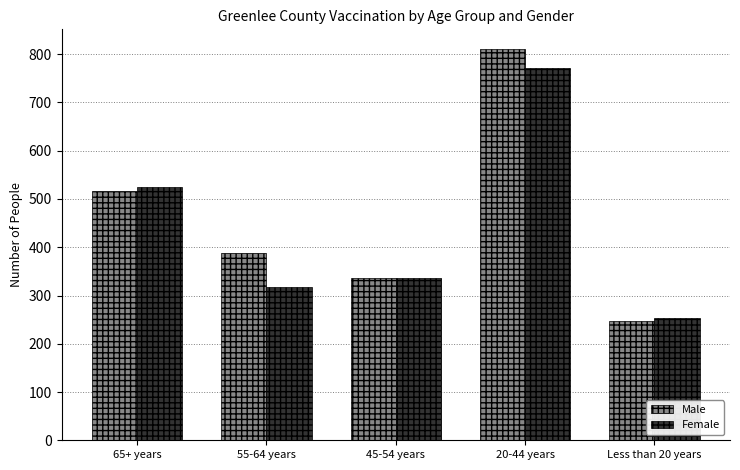

Rank the series at 55-64 years from lowest to highest value.

Female, Male